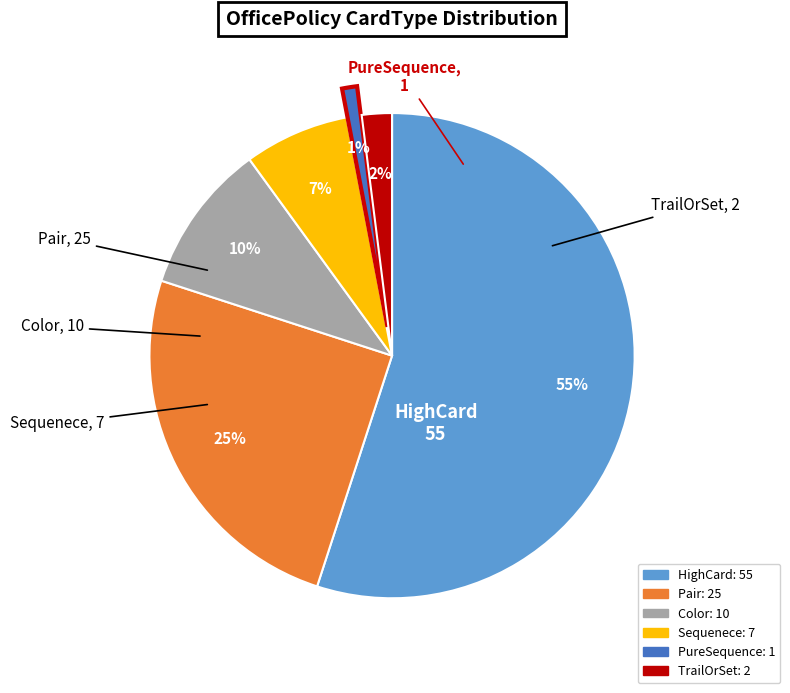

Do HighCard and PureSequence together represent more than half of the pie?

Yes